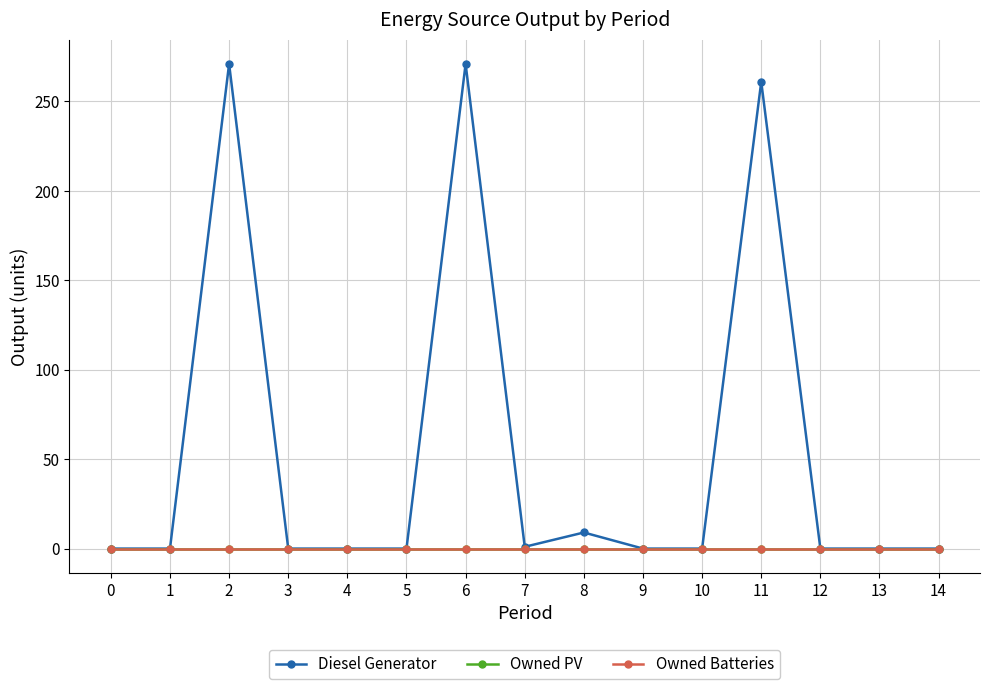

True or false: Owned PV and Diesel Generator cross at least once.

False